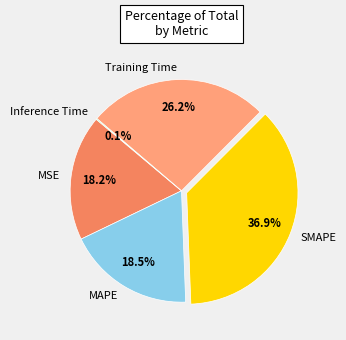

Do Training Time and SMAPE together represent more than half of the pie?

Yes